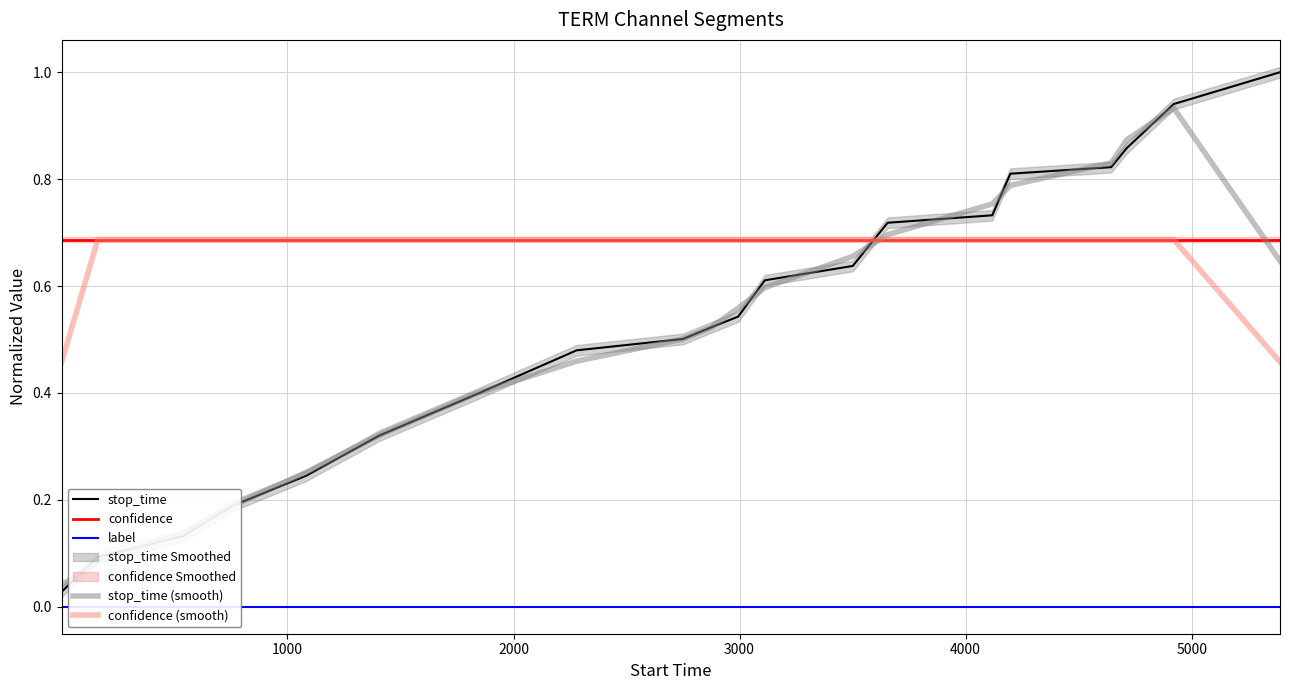

How many times do stop_time and confidence (smooth) cross each other?

1